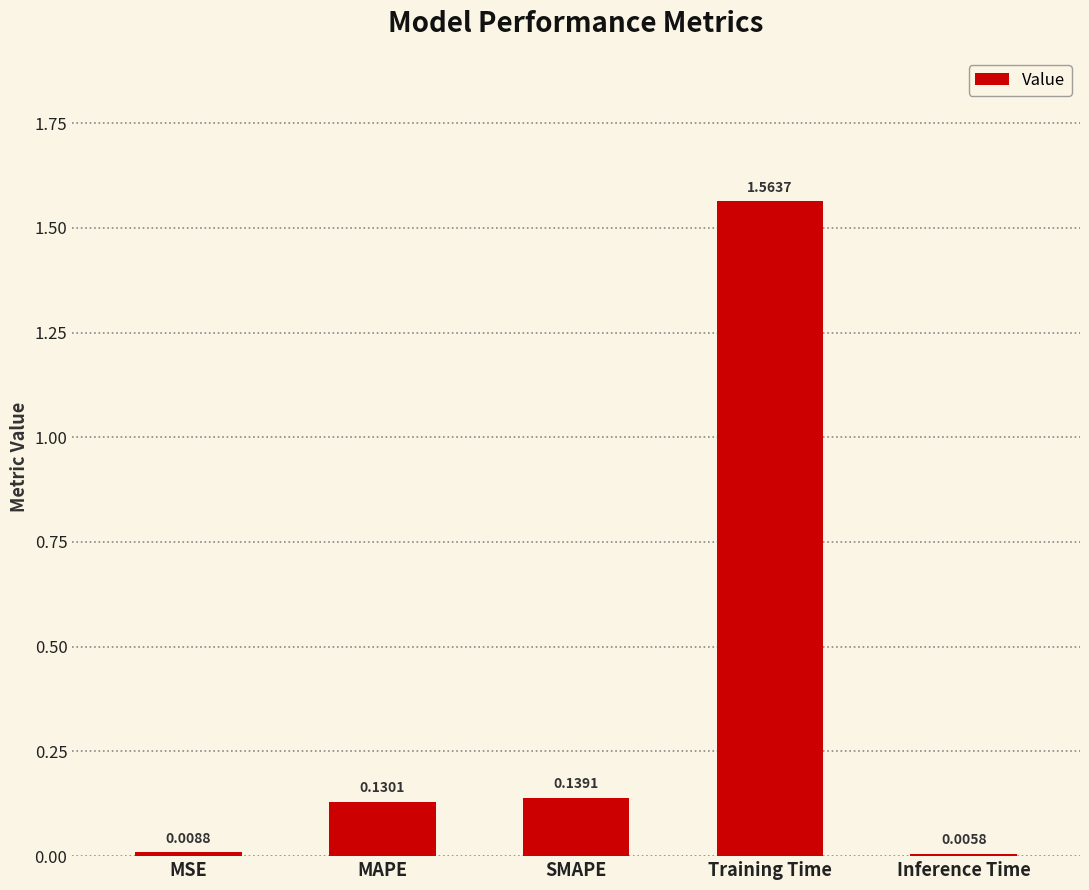

Are the bars horizontal?

No